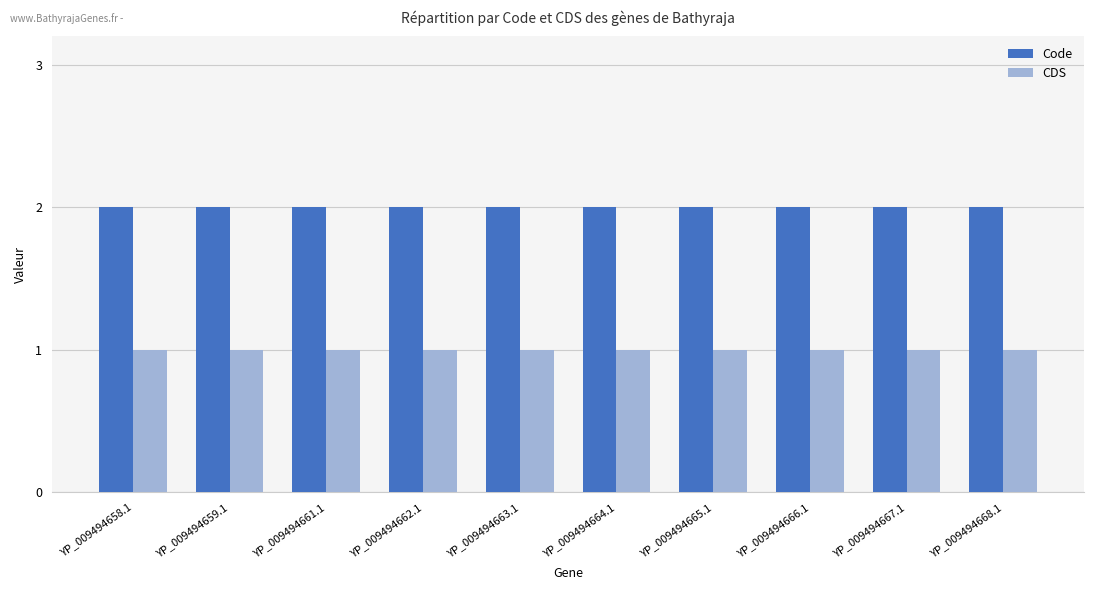

Rank the series at YP_009494665.1 from lowest to highest value.

CDS, Code